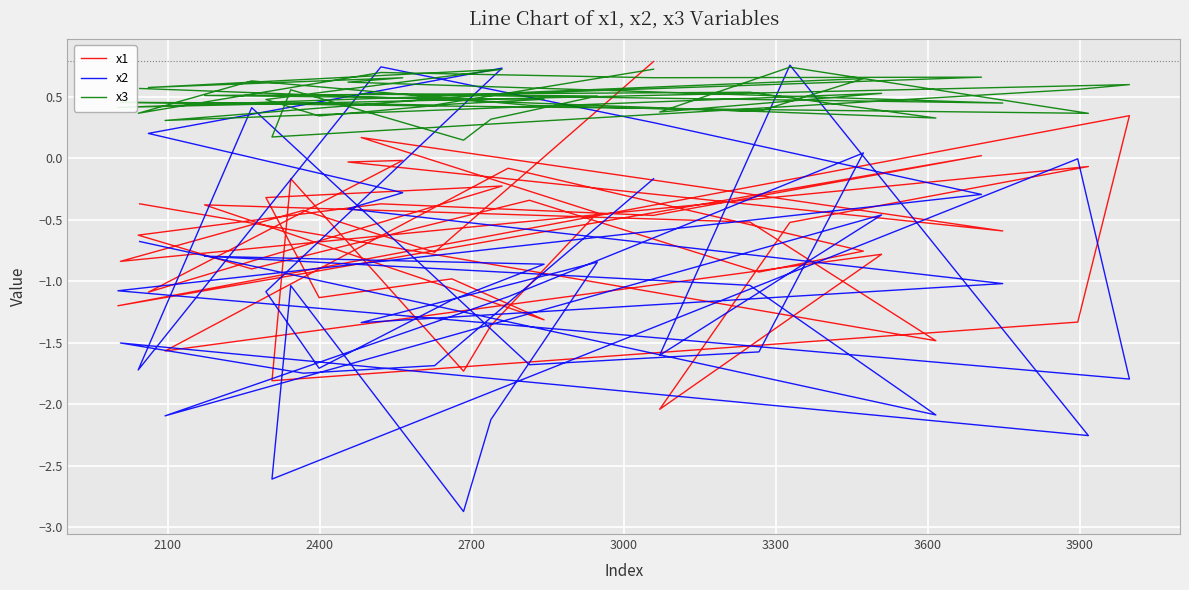

True or false: x3 and x1 cross at least once.

True